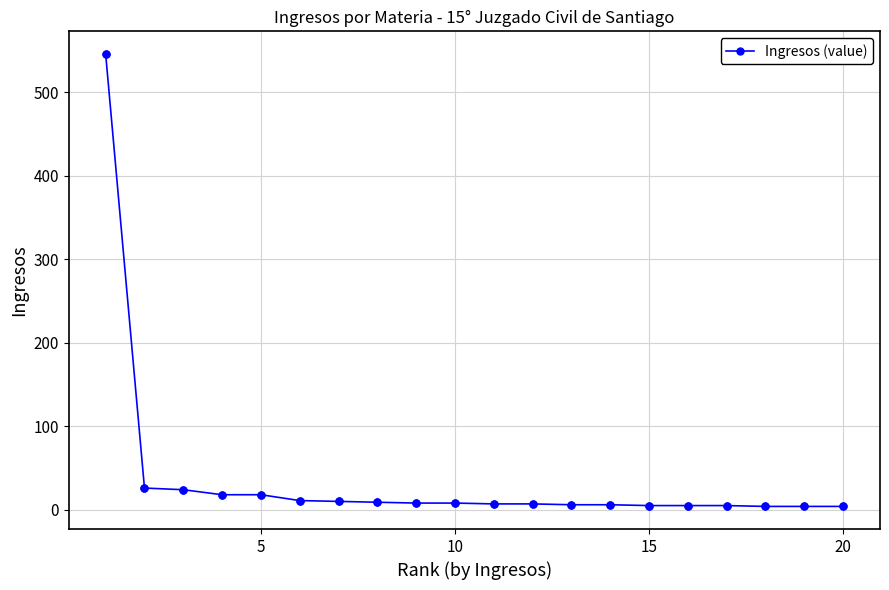

What is the sum of all values?

731